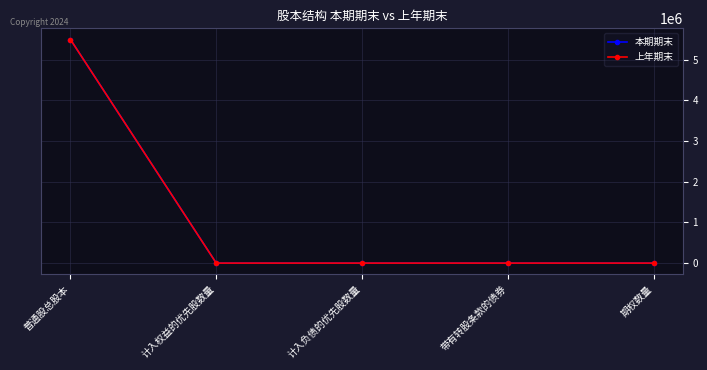

True or false: 本期期末 and 上年期末 intersect in this chart.

False